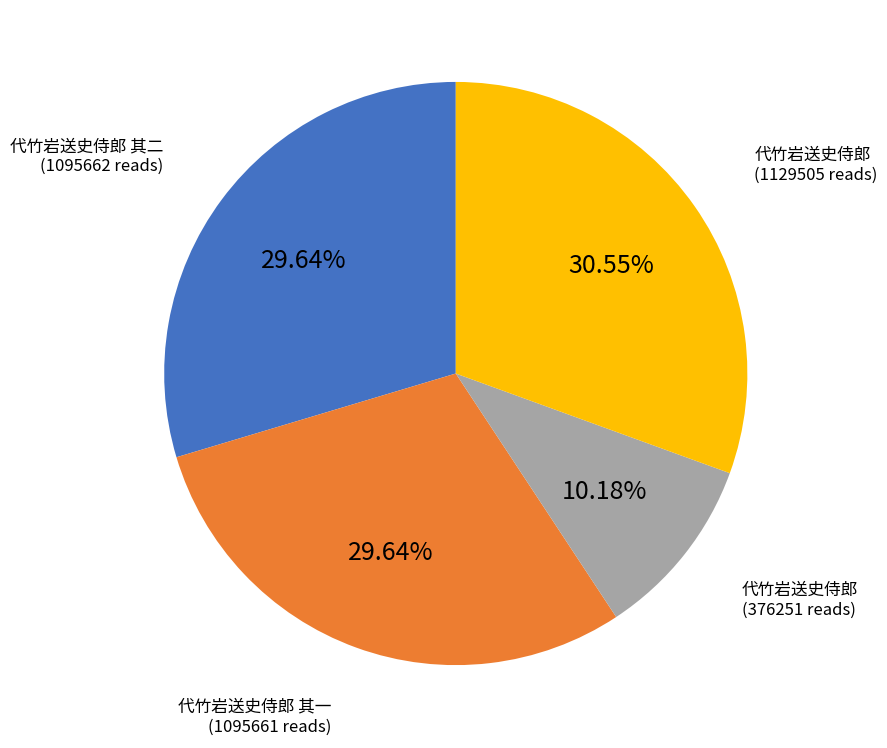

Is there any slice that represents more than half of the pie?

No